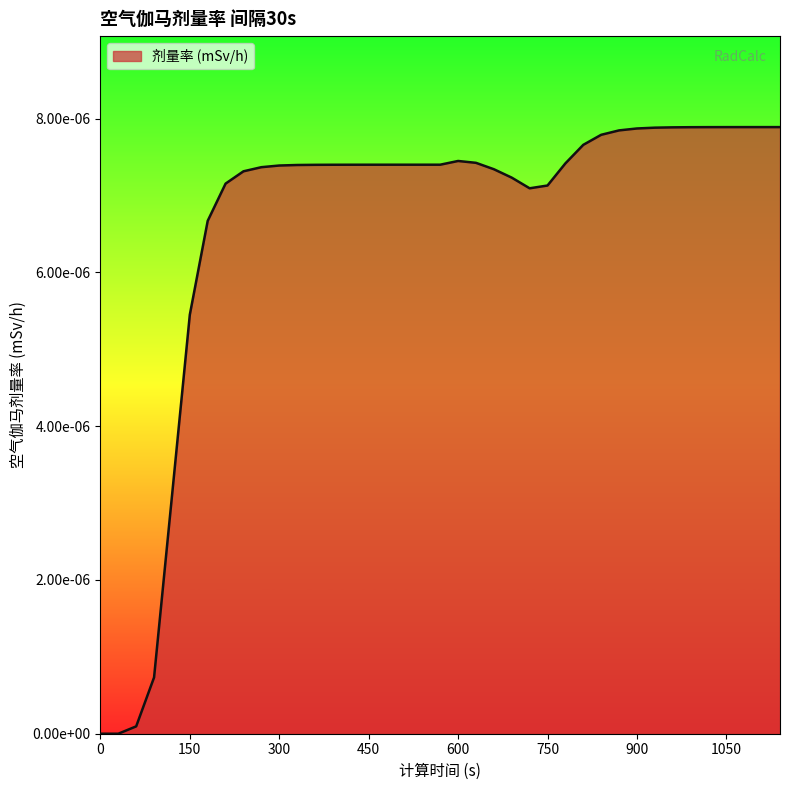

At which category does the data reach its first local peak?

600